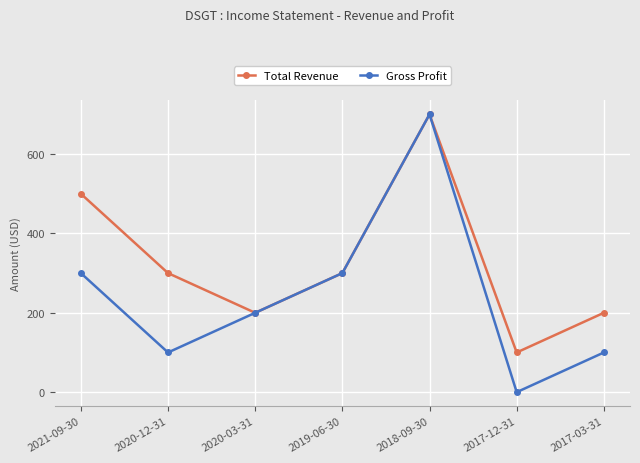

At which category is the sum across all series the highest?

2018-09-30